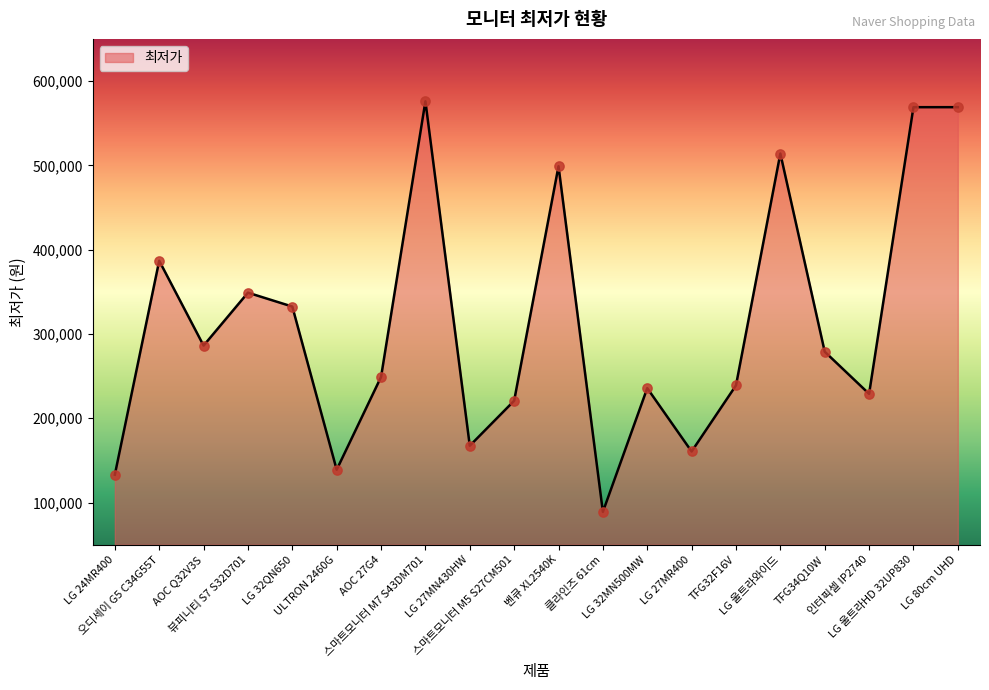

What is the change in value from ULTRON 2460G to 스마트모니터 M7 S43DM701?

+437000